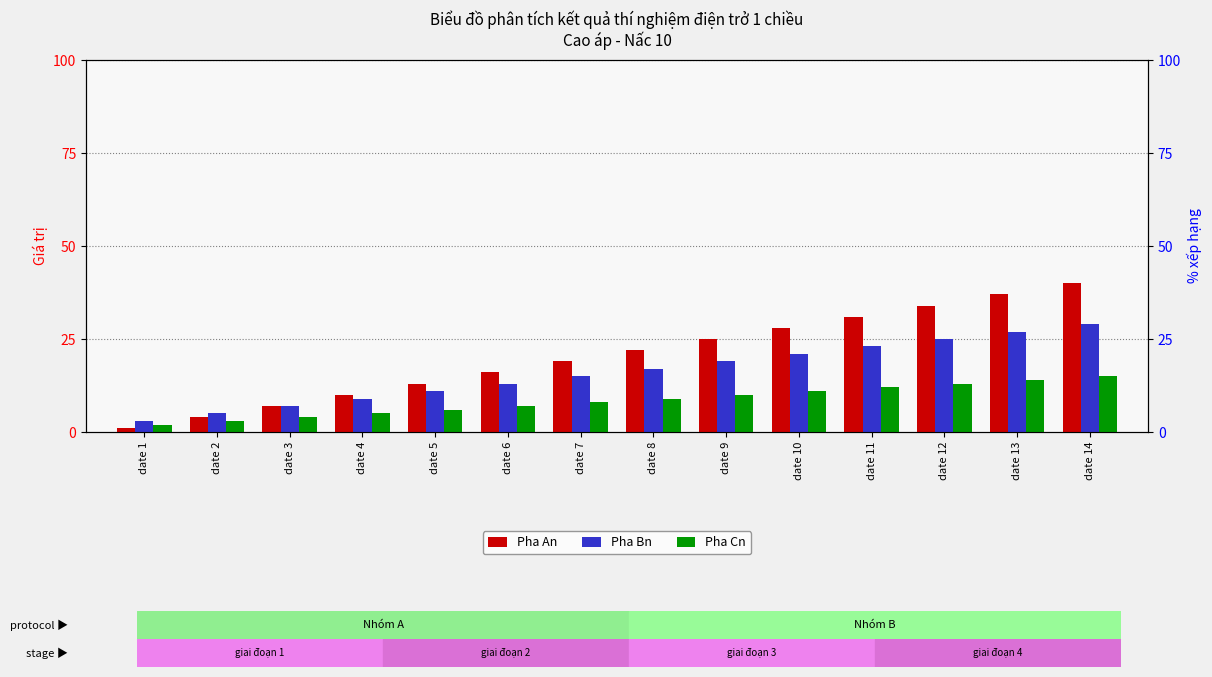

List the labels in order of Pha Bn value, smallest first.

date 1, date 2, date 3, date 4, date 5, date 6, date 7, date 8, date 9, date 10, date 11, date 12, date 13, date 14